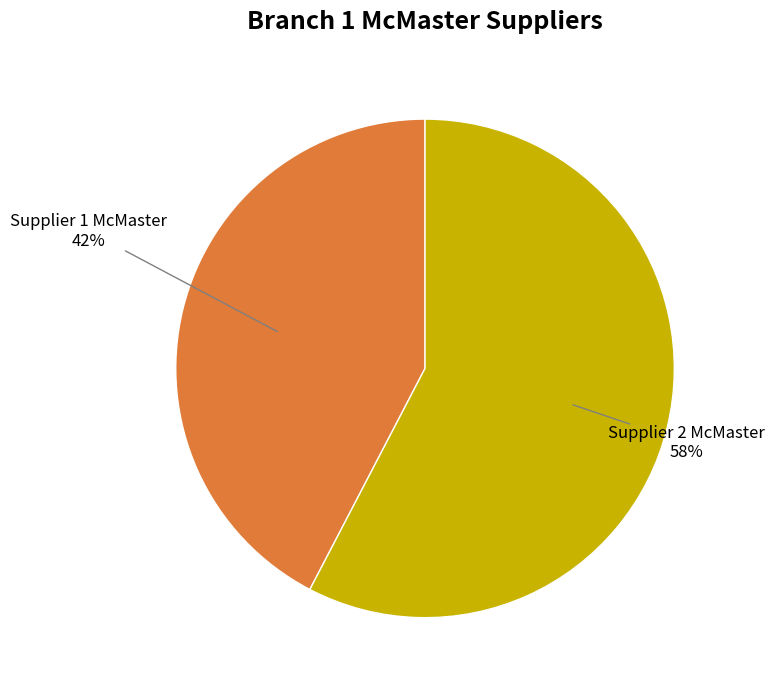

To the nearest percent, what portion does Supplier 1 McMaster represent?

42%